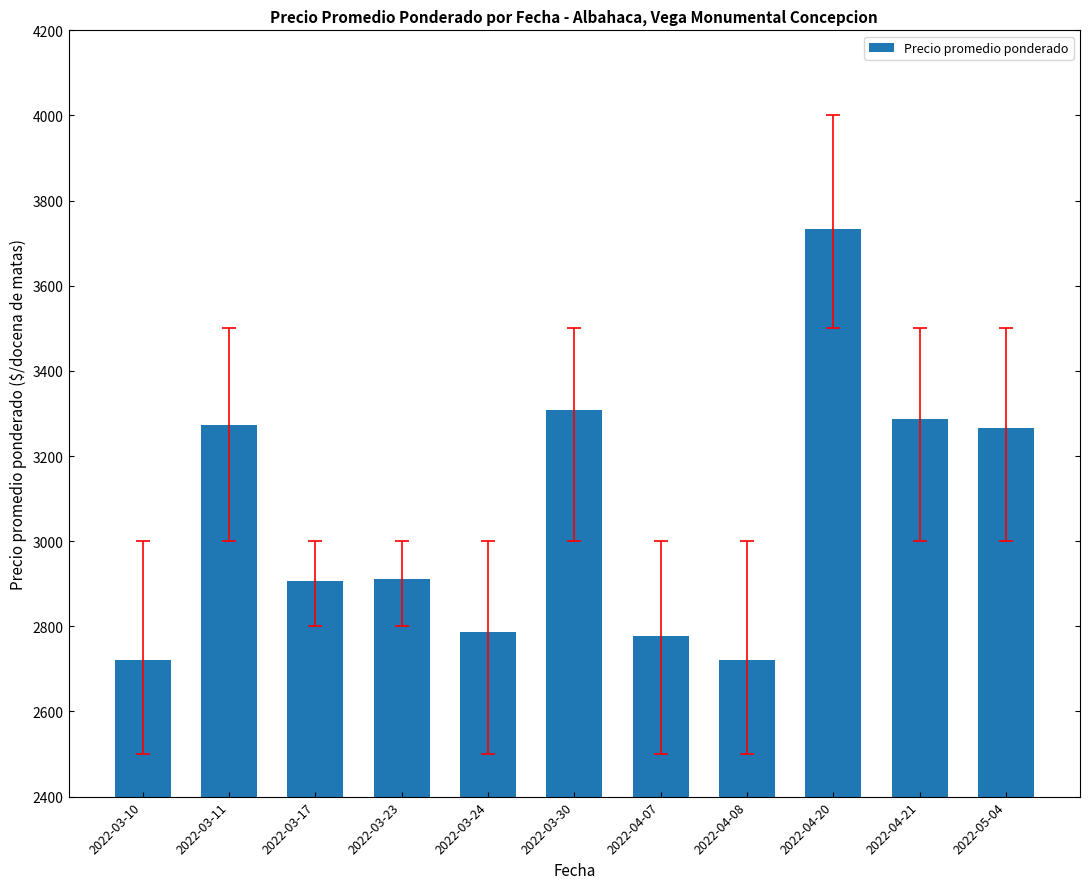

What is the label of the 5th bar from the left?

2022-03-24